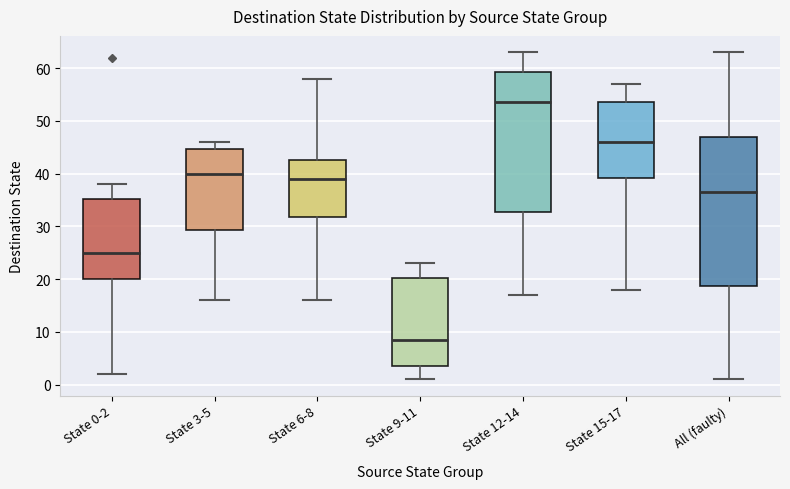

Which box's median line is the highest?

State 12-14